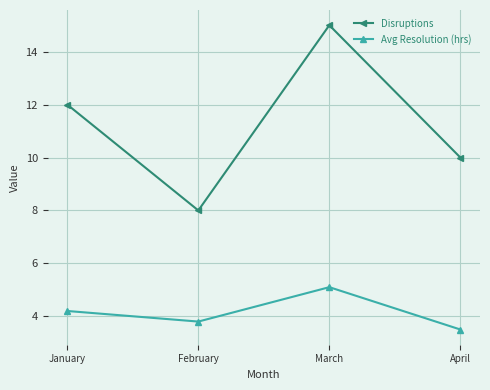

The Disruptions series shows 6.7 at January. True or false?

False